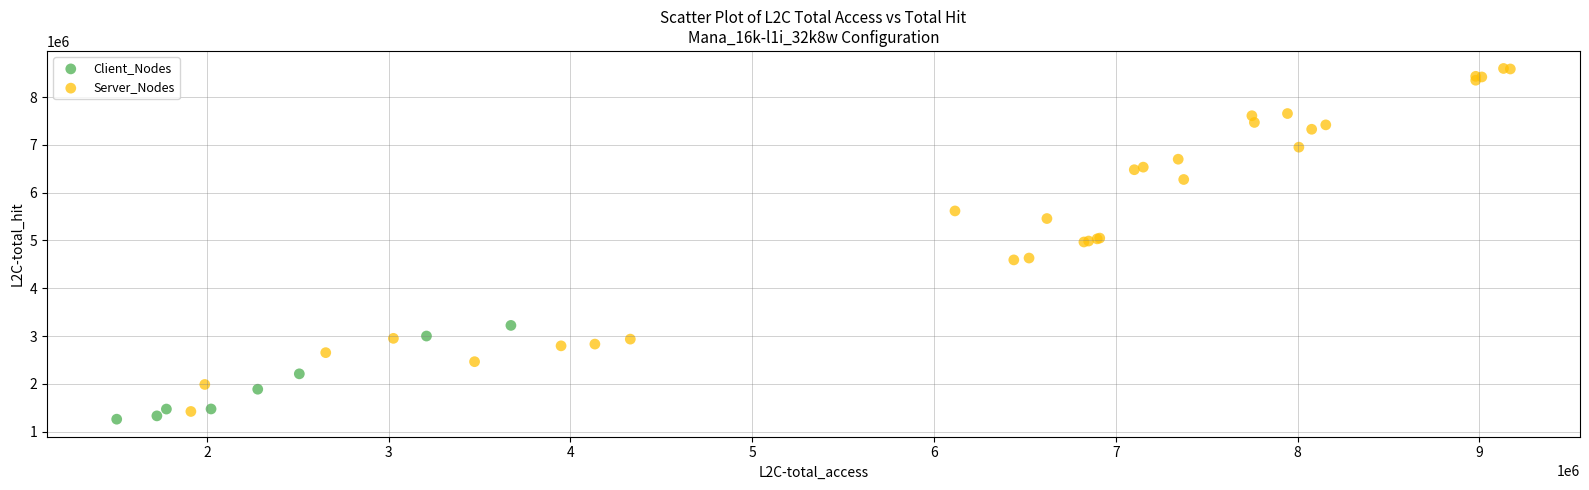

Which series has the largest Y range (max minus min)?

Server_Nodes